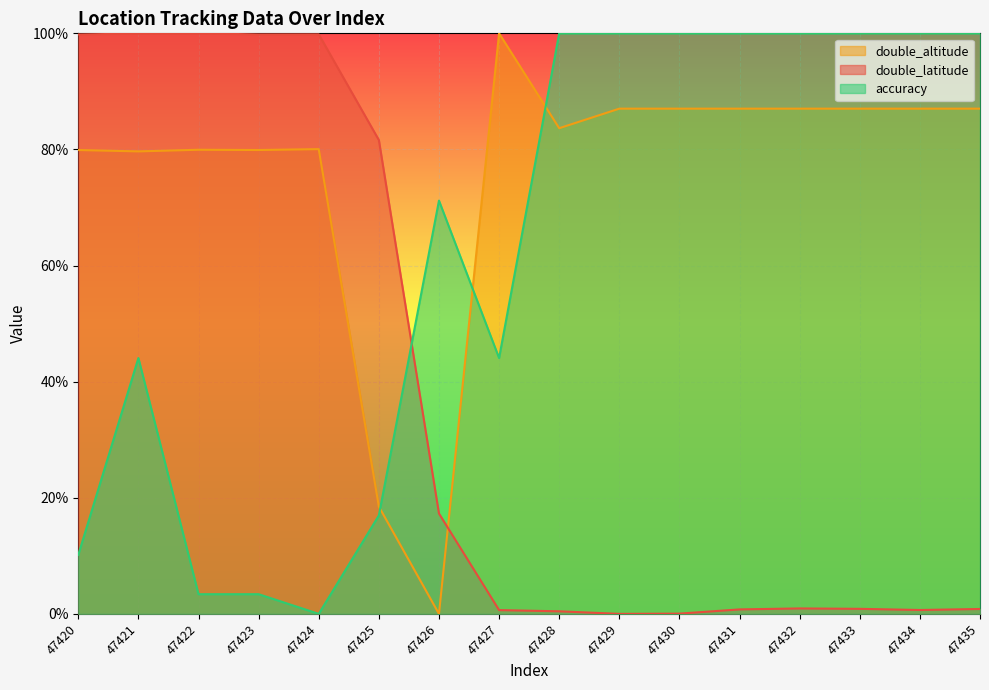

What is the sum of the accuracy values at 47428 and 47425?

1.2